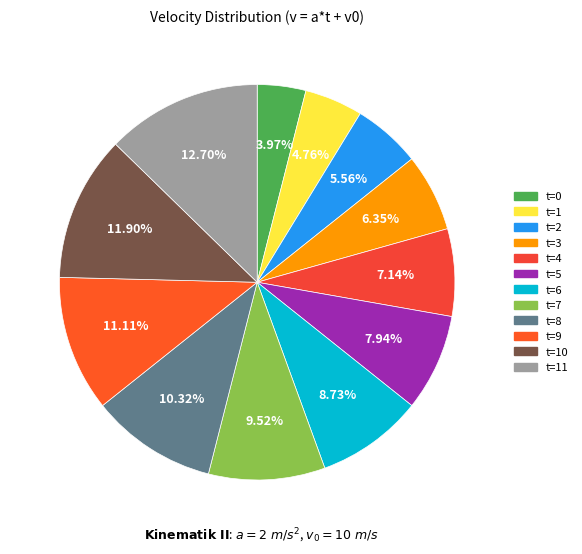

What is the change in value from t=2 to t=6?

+8